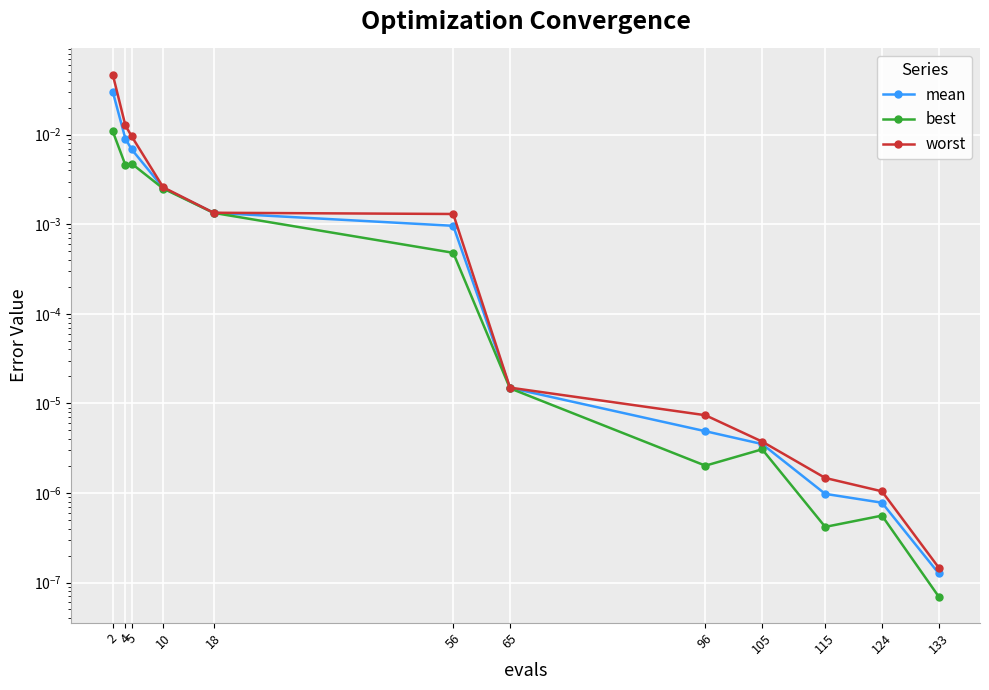

What is the total value across all series at 2?

0.1